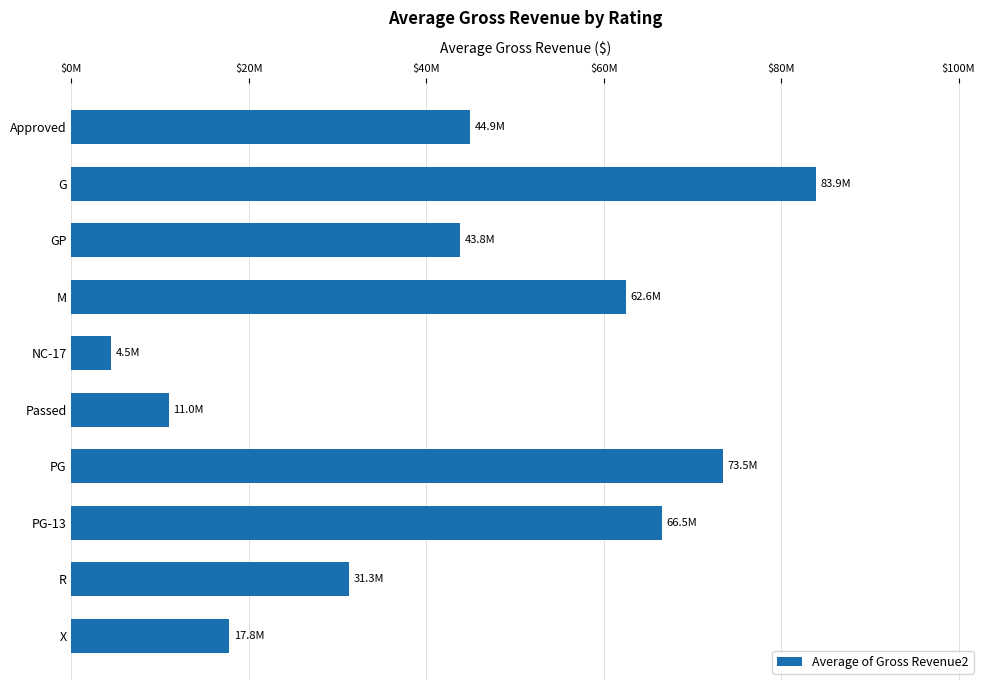

Are the bars horizontal?

Yes